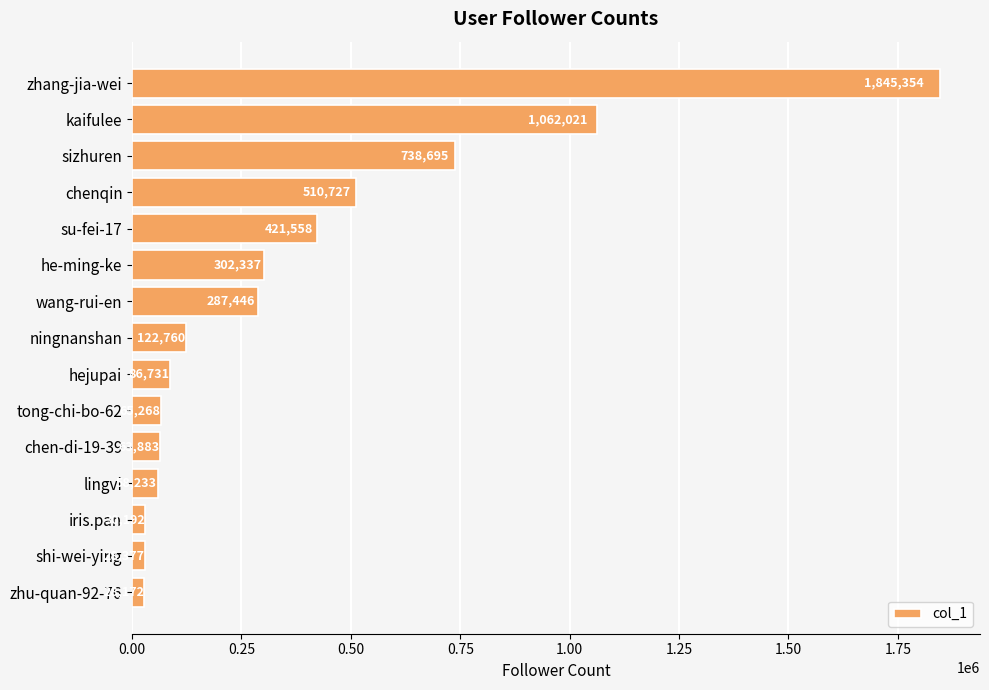

Reading bottom to top, list all the values displayed in this chart.

28172	28377	30192	58233	63883	65268	86731	122760	287446	302337	421558	510727	738695	1062021	1845354